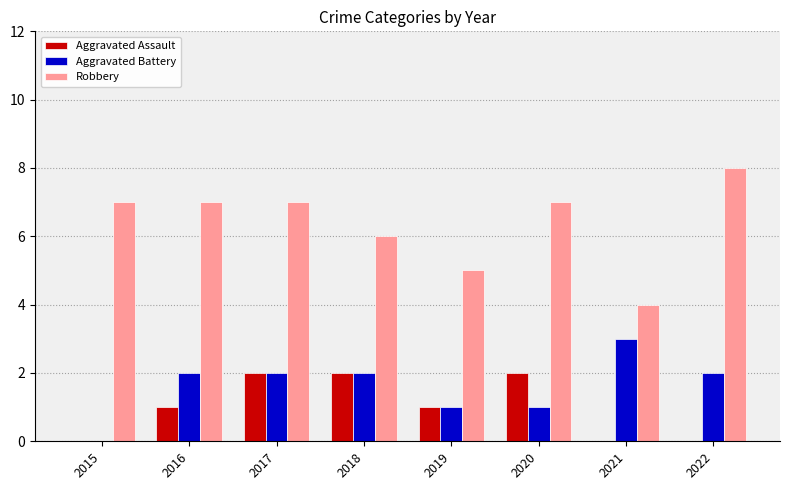

What is the greatest value displayed?

8